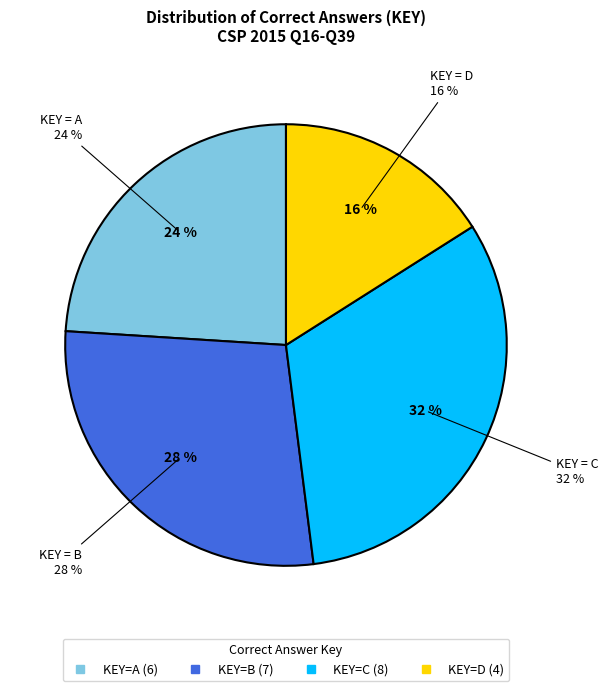

Do B and D together represent more than half of the pie?

No